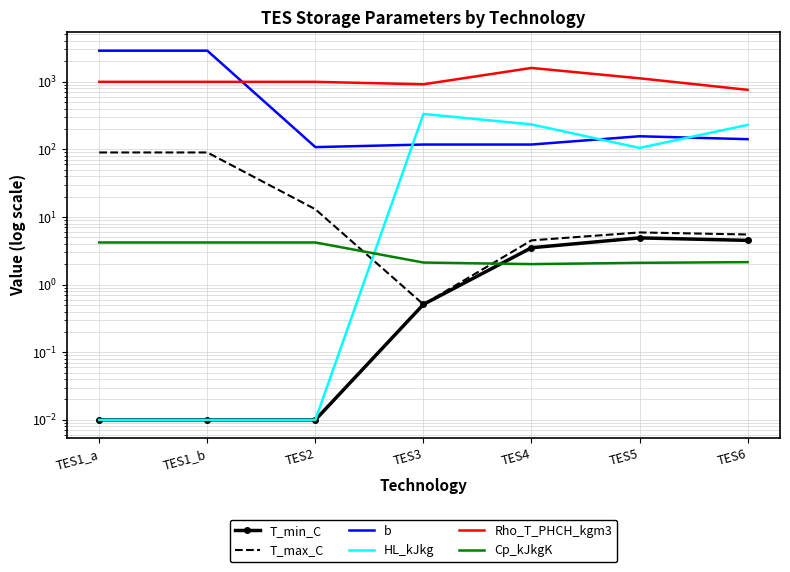

What is the value of the b point at the 2nd from the left?

2880.7